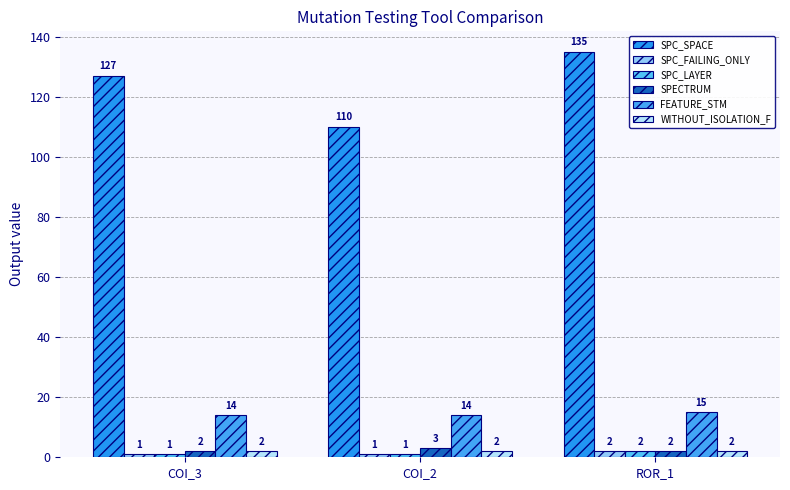

What position from the right is COI_3?

3